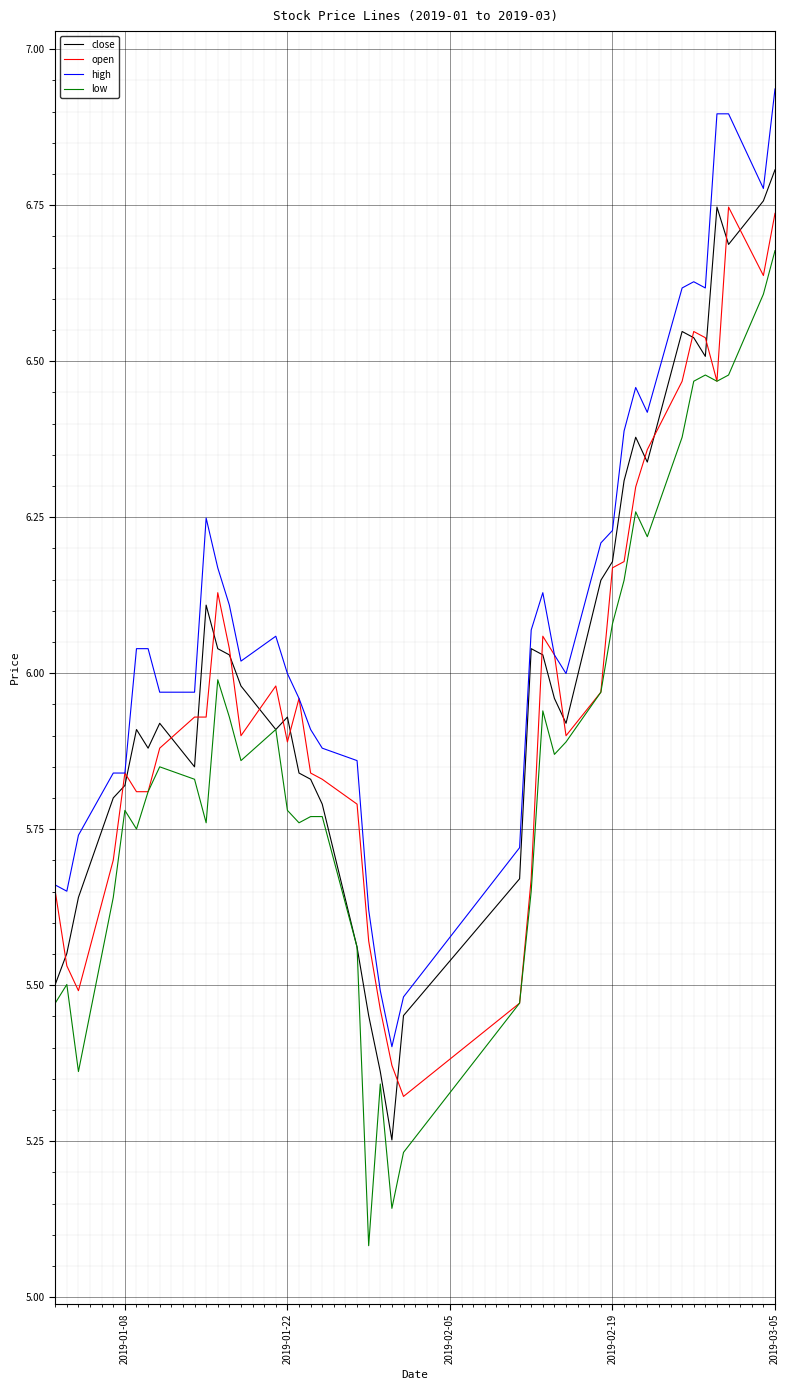

Which series has the largest total across all categories?

high